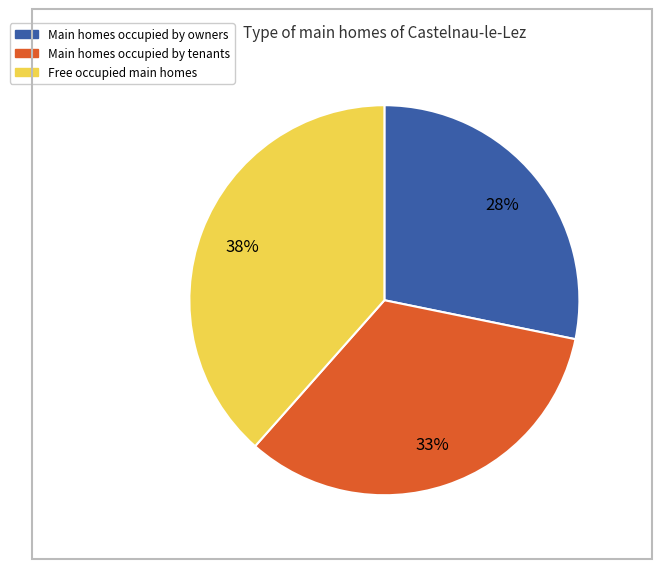

How many slices are in this pie chart?

3